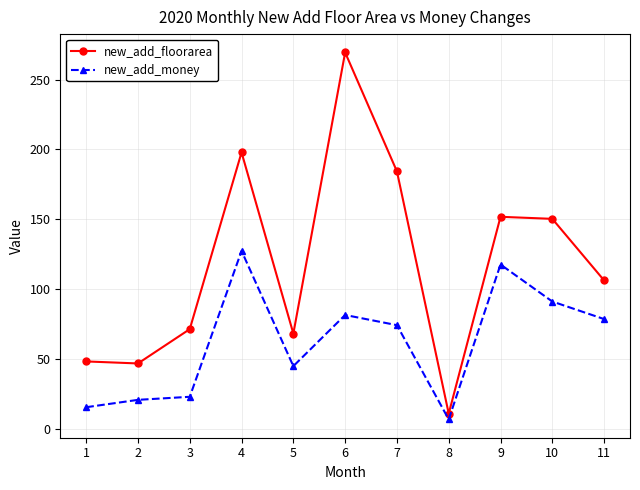

What is the difference between the new_add_floorarea values at 10 and 3?

79.0